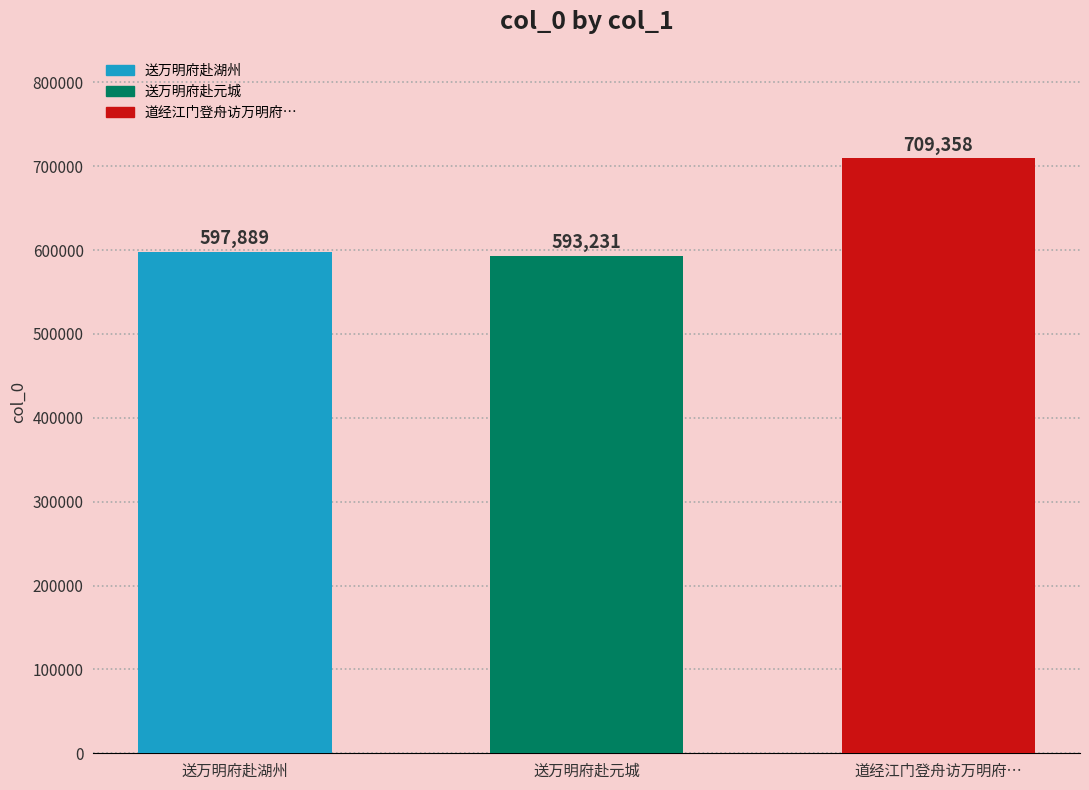

Are the bars horizontal?

No